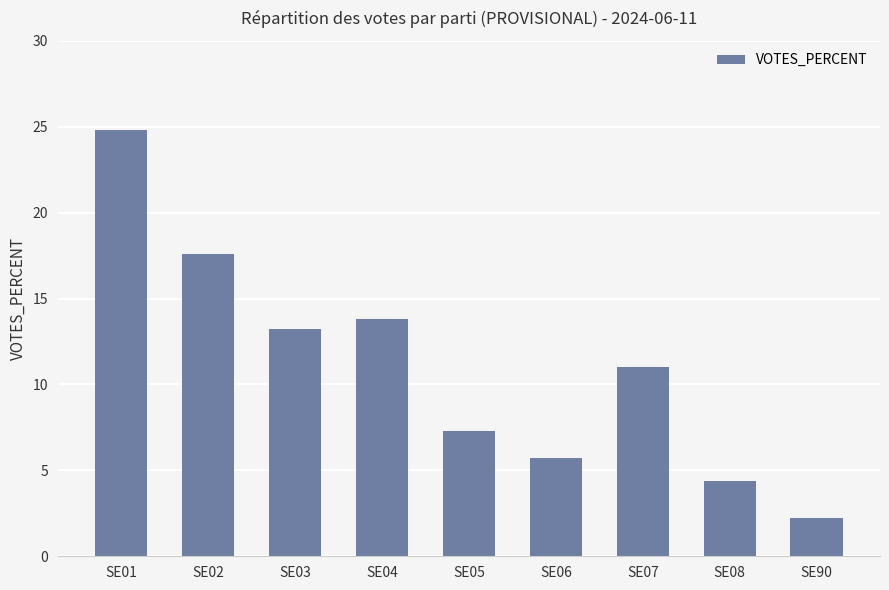

How many bars are there in total?

9